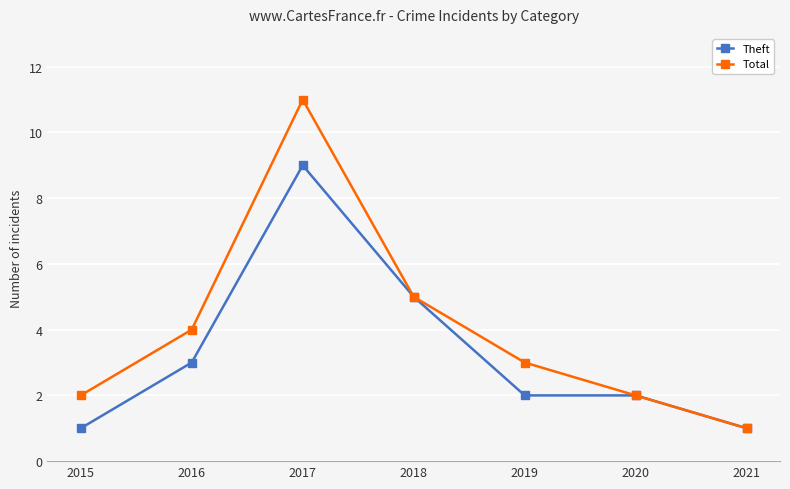

How many series are shown in this chart?

2